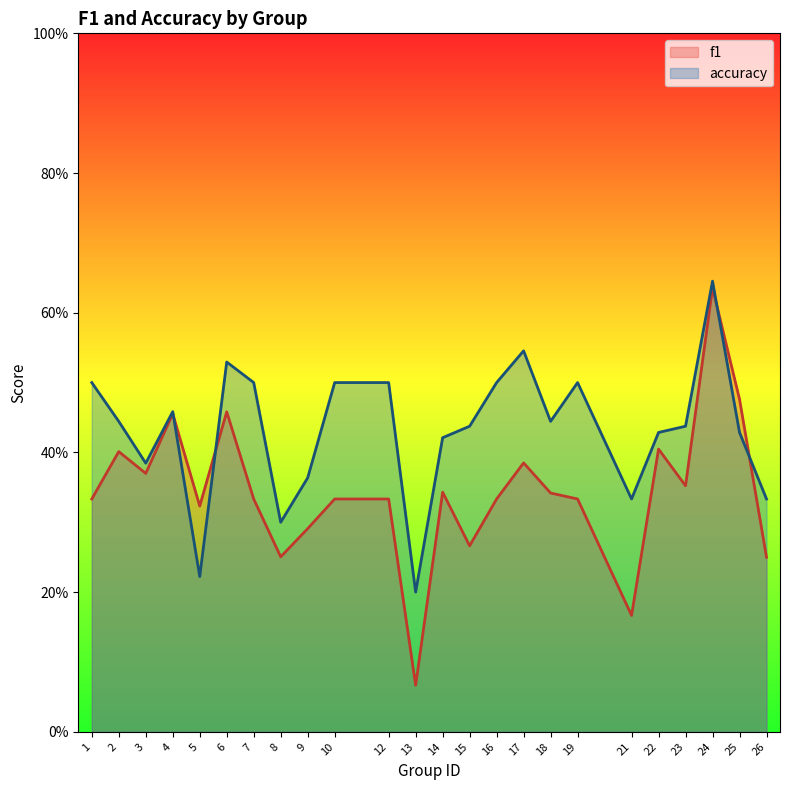

Reading left to right, what are all the values shown in this chart?

f1: 0.3	0.4	0.4	0.5	0.3	0.5	0.3	0.3	0.3	0.3	0.3	0.1	0.3	0.3	0.3	0.4	0.3	0.3	0.2	0.4	0.4	0.6	0.5	0.2
accuracy: 0.5	0.4	0.4	0.5	0.2	0.5	0.5	0.3	0.4	0.5	0.5	0.2	0.4	0.4	0.5	0.5	0.4	0.5	0.3	0.4	0.4	0.6	0.4	0.3